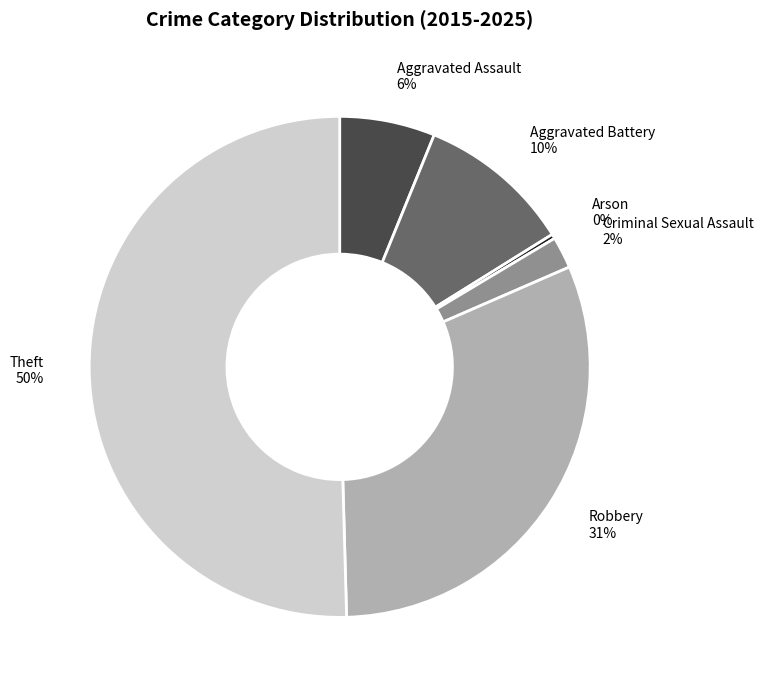

Does Robbery 31% account for over 50% of the chart?

No